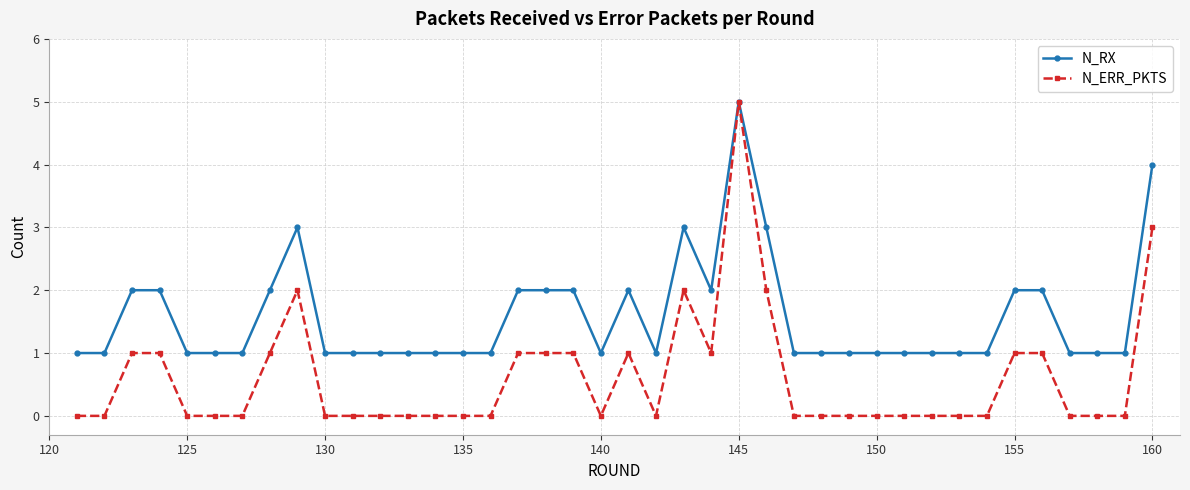

Which series has the largest total across all categories?

N_RX